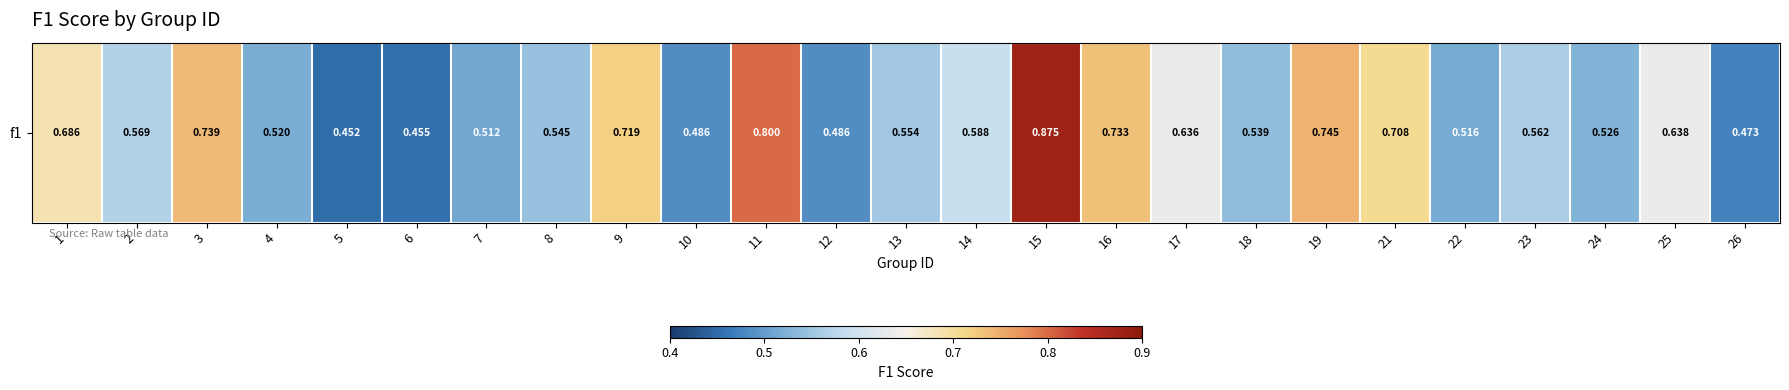

Reading right to left, transcribe all the data shown in this chart.

0.5	0.6	0.5	0.6	0.5	0.7	0.7	0.5	0.6	0.7	0.9	0.6	0.6	0.5	0.8	0.5	0.7	0.5	0.5	0.5	0.5	0.5	0.7	0.6	0.7